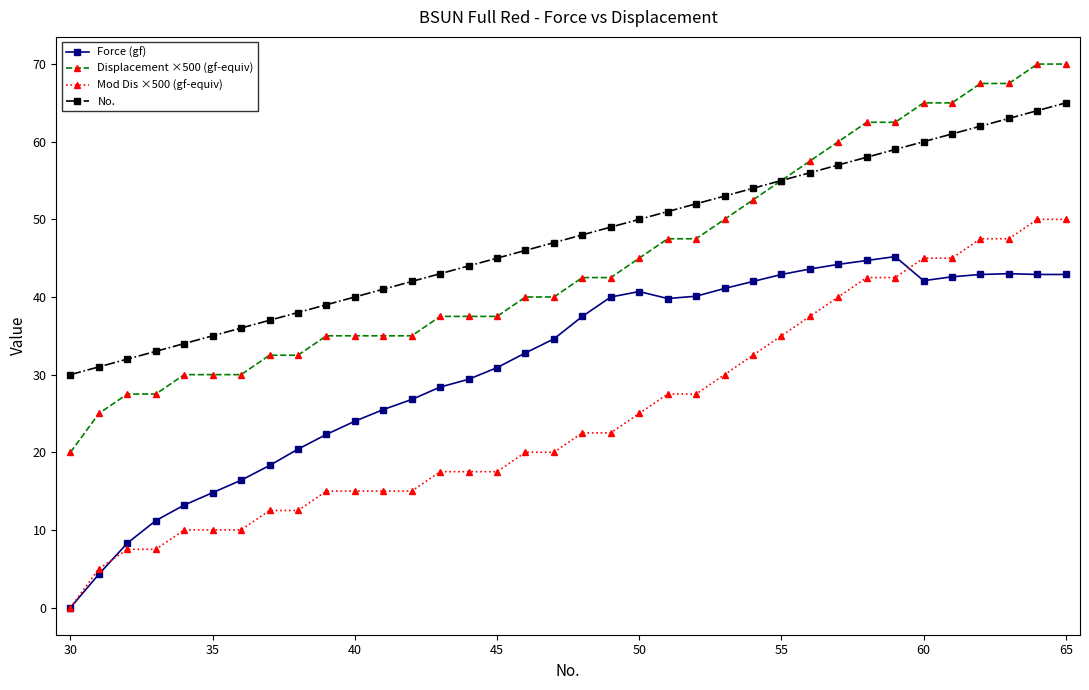

True or false: Displacement ×500 (gf-equiv) and Force (gf) cross at least once.

False